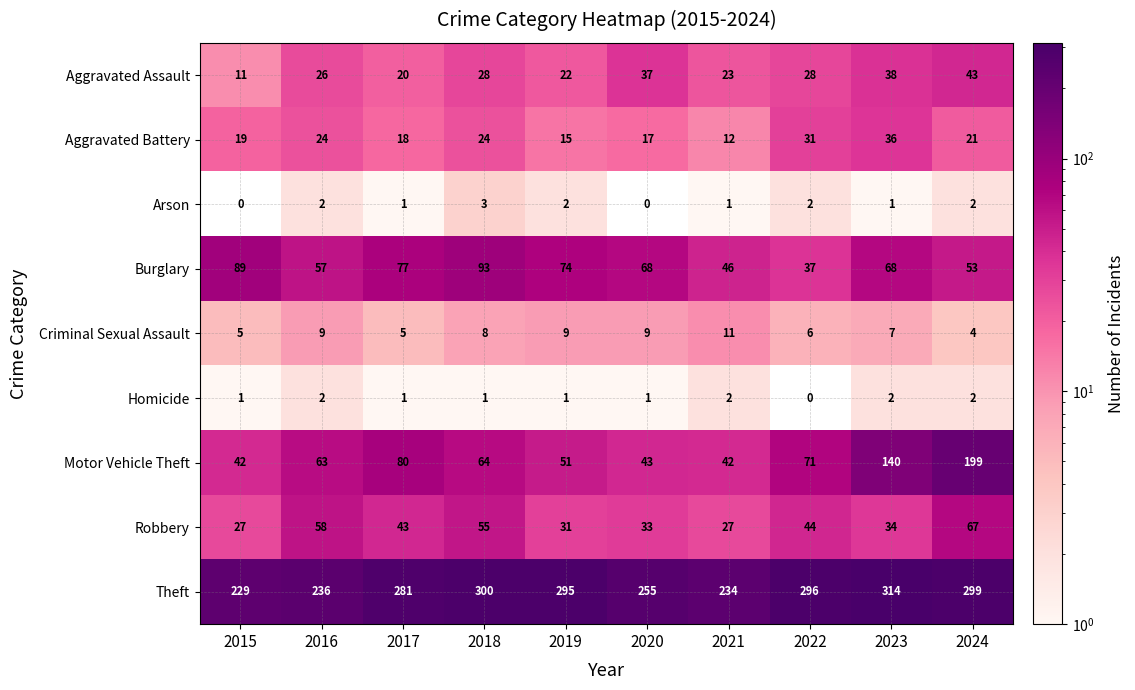

Rank the series by their maximum value, from lowest to highest.

Homicide, Arson, Criminal Sexual Assault, Aggravated Battery, Aggravated Assault, Robbery, Burglary, Motor Vehicle Theft, Theft